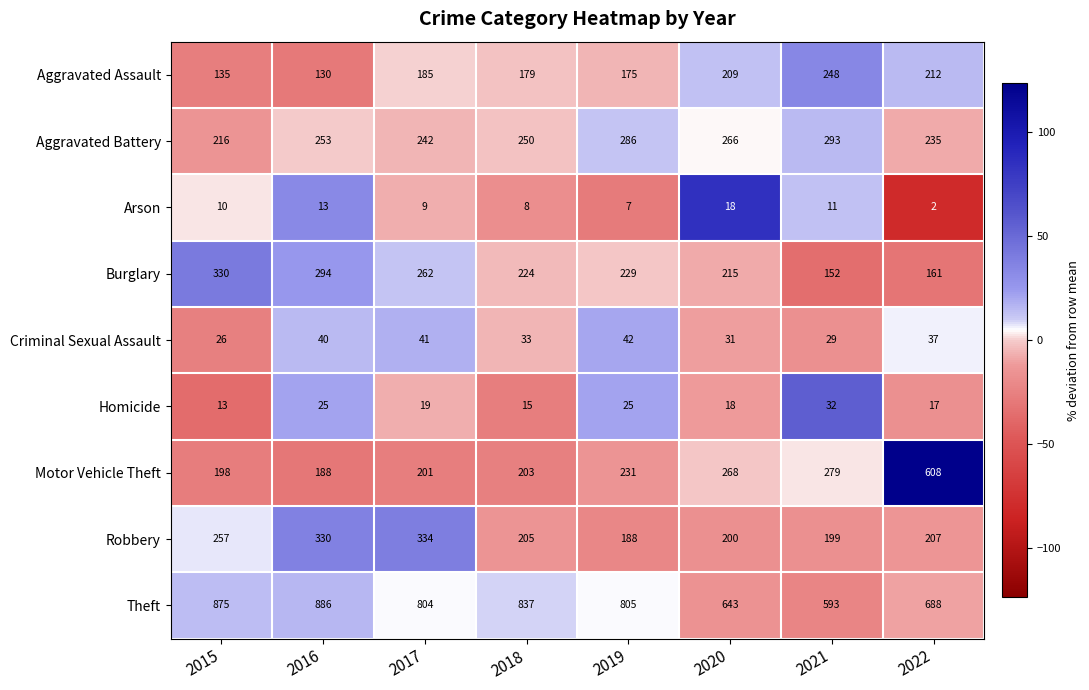

How many series are shown in this chart?

9